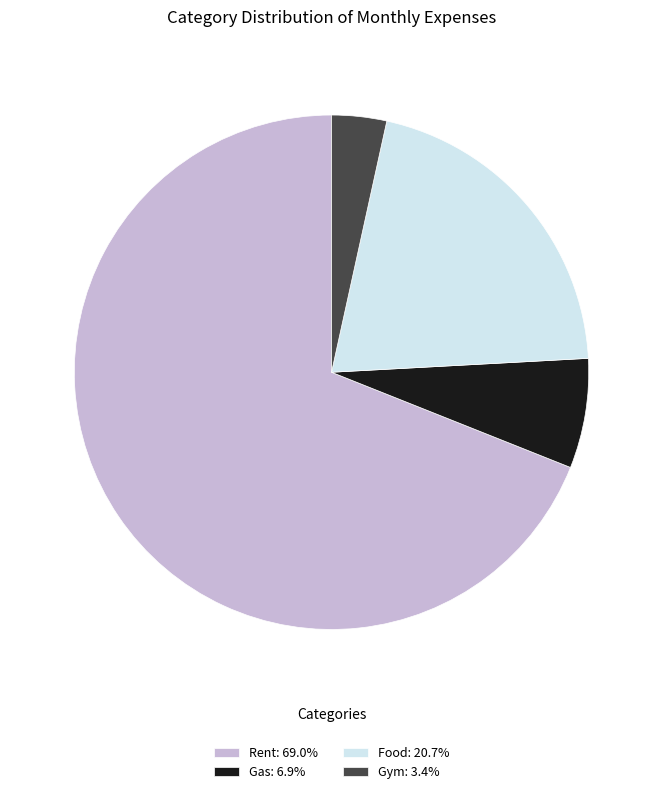

Is it true that Food is 30% of the pie?

False